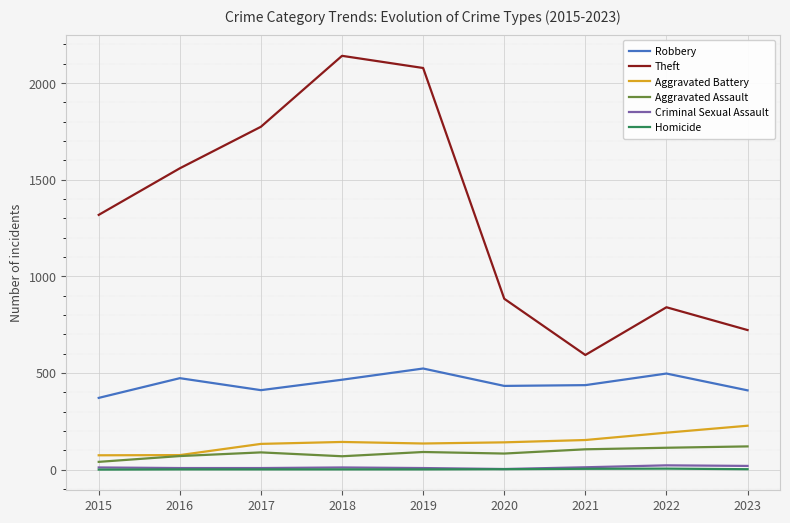

Does the chart have visible grid lines?

Yes